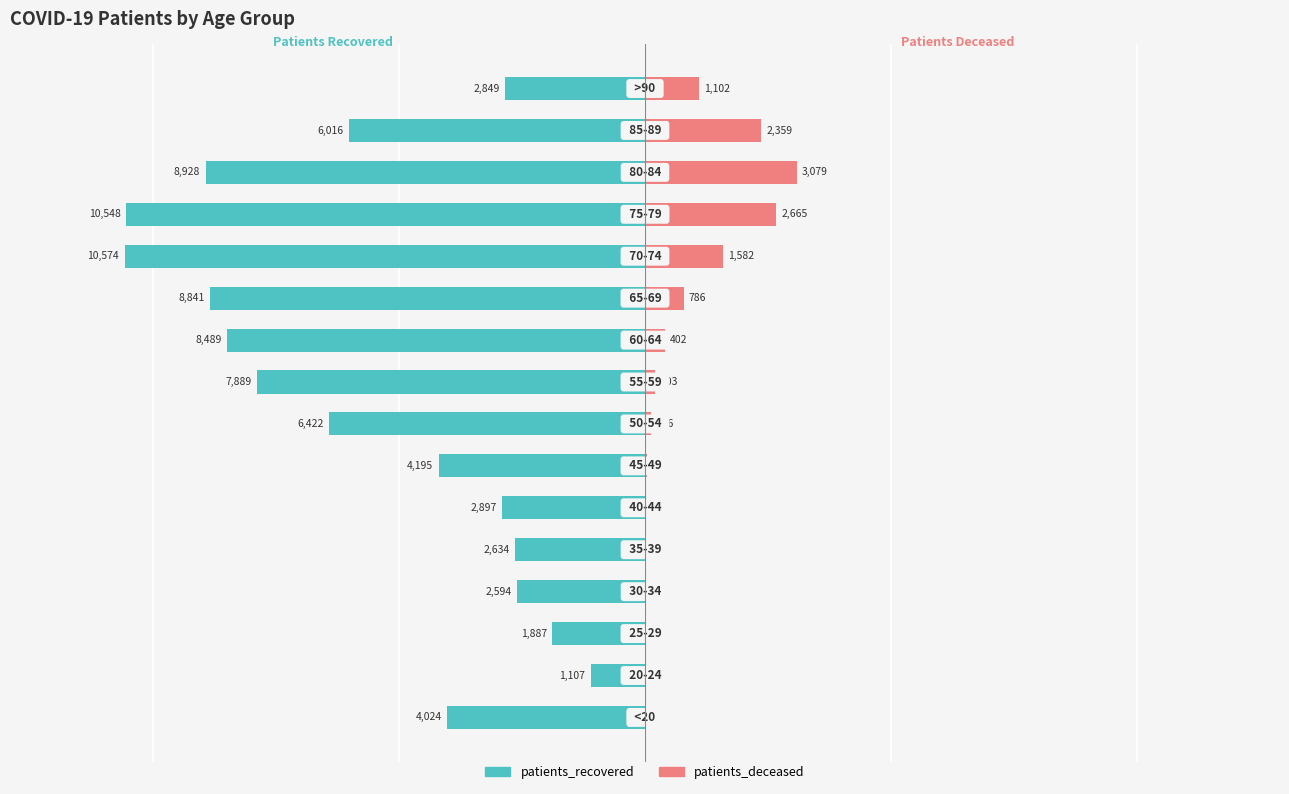

What is the value of the patients_recovered bar at the 4th from the left?

-2594